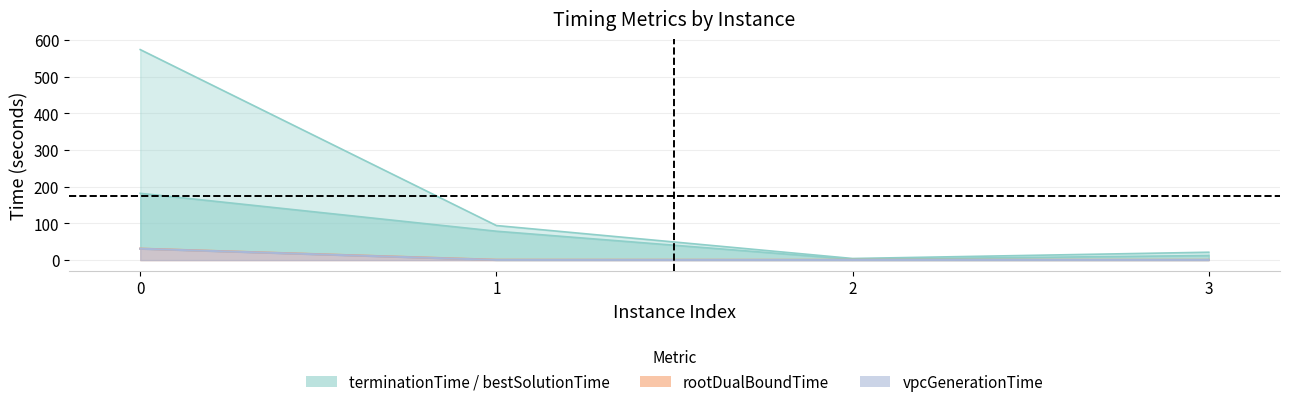

What is the value of the bestSolutionTime point at the 2nd from the left?

78.8